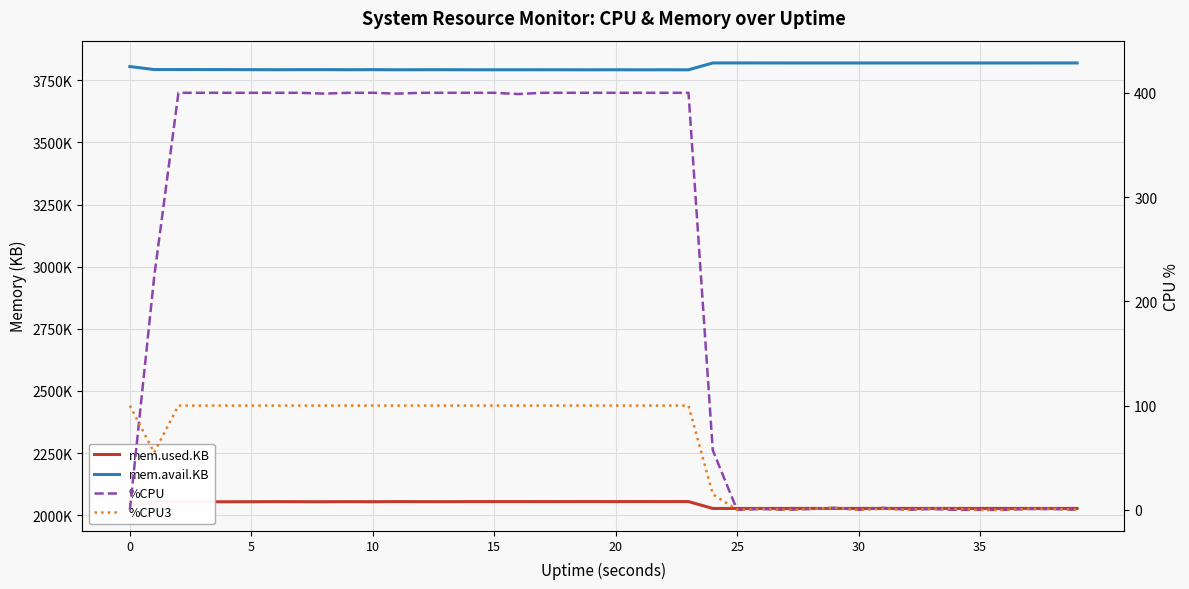

True or false: mem.avail.KB and %CPU cross at least once.

False